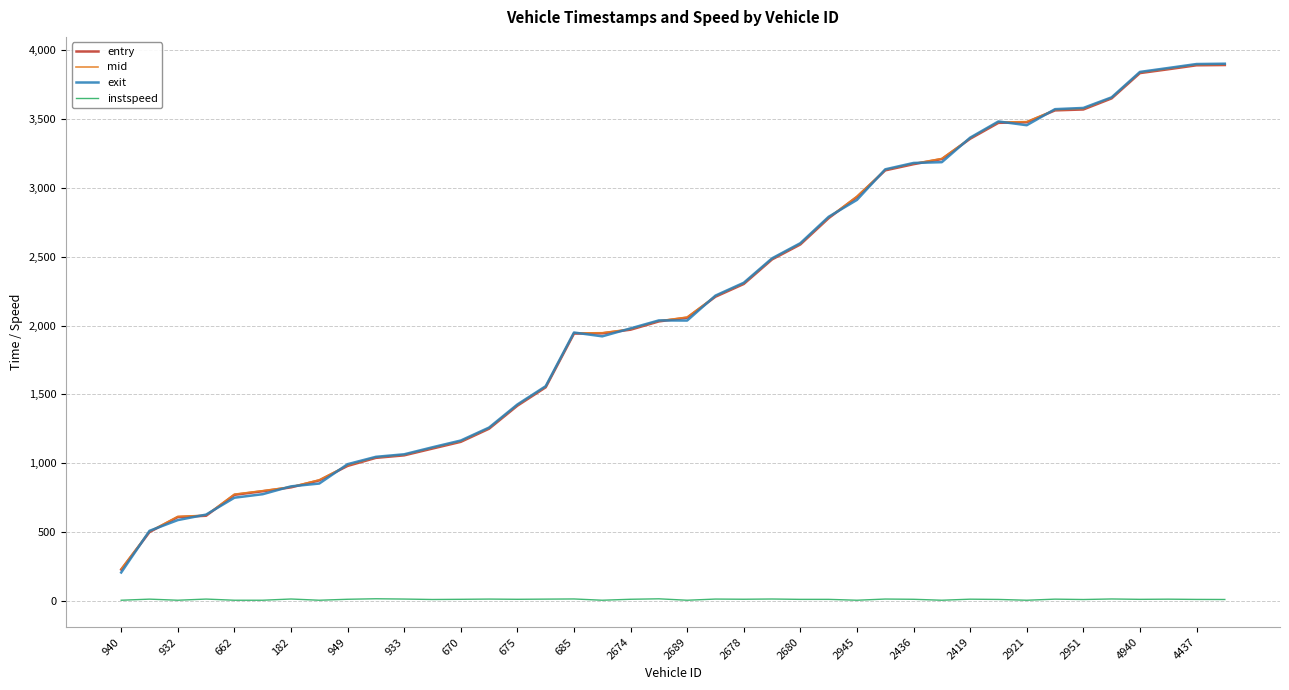

What is the highest value of the exit series?

3901.1